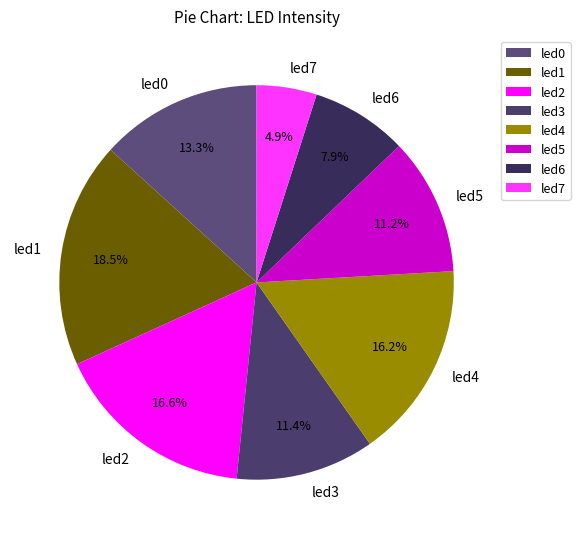

Count the number of slices in the pie.

8